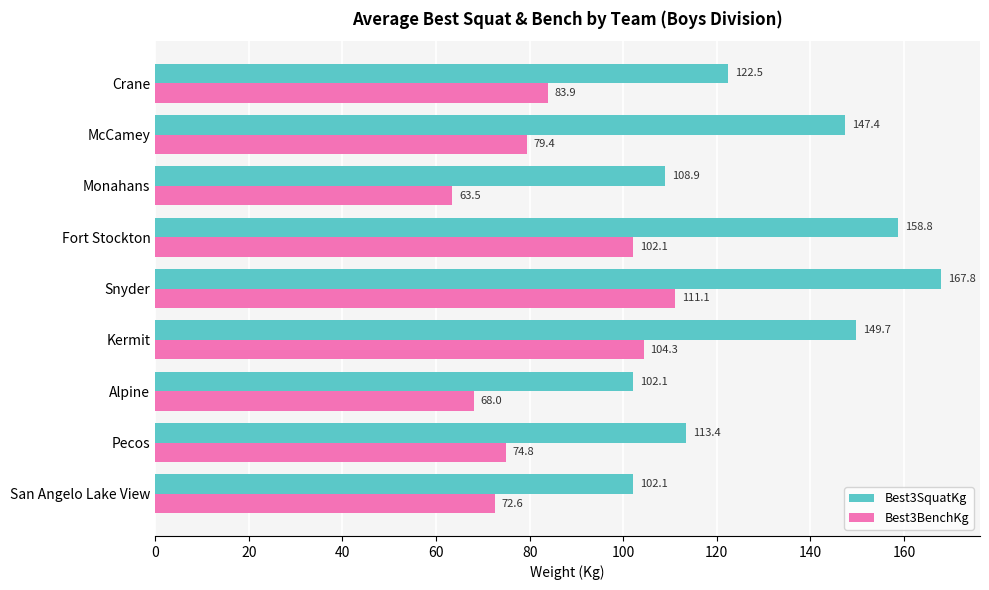

What is the maximum value for Best3SquatKg?

167.8